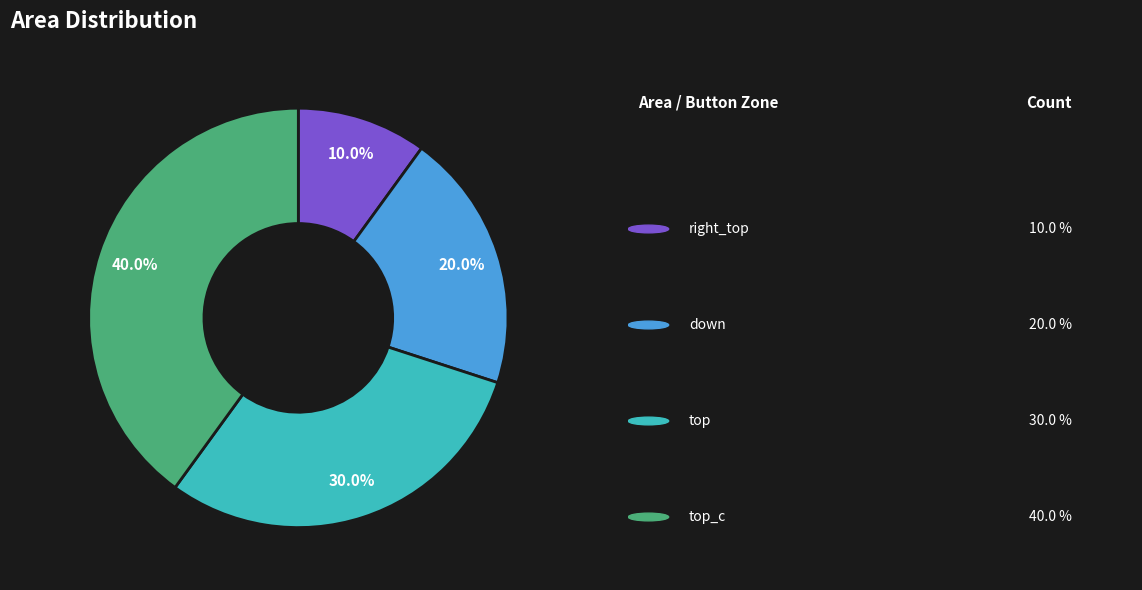

Is there a majority slice in this chart?

No